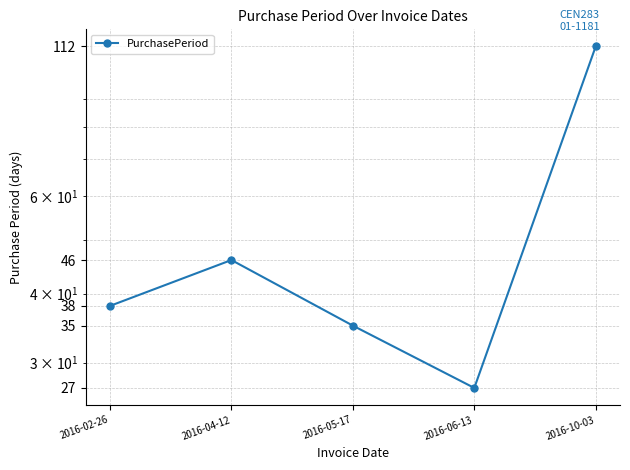

True or false: the data shows 35 at 2016-10-03.

False